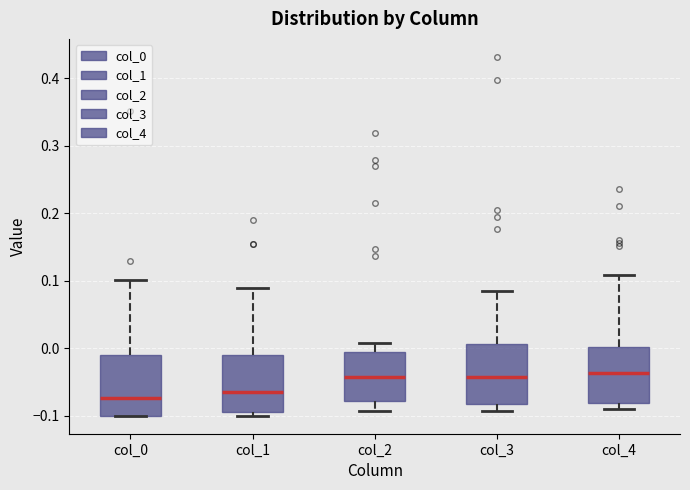

Reading left to right, transcribe this box plot: for each box, give where its median line is, the range the box spans, and where its two whiskers end, as read against the y-axis. The values are not printed on the chart, so give them approximately, as read against the axis.

col_0: median -0.07, box -0.10 to -0.01, whiskers -0.10 to 0.10
col_1: median -0.06, box -0.09 to -0.01, whiskers -0.10 to 0.09
col_2: median -0.04, box -0.08 to -0.01, whiskers -0.09 to 0.01
col_3: median -0.04, box -0.08 to 0.01, whiskers -0.09 to 0.08
col_4: median -0.04, box -0.08 to 0.00, whiskers -0.09 to 0.11